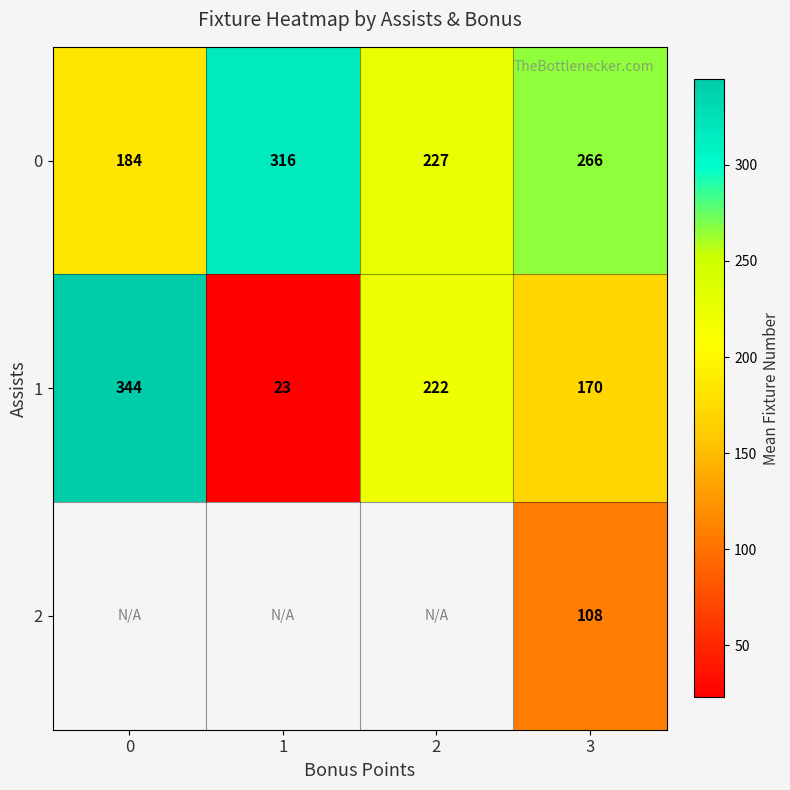

Is the value of 1 at 3 greater than the value of 0 at 2?

No